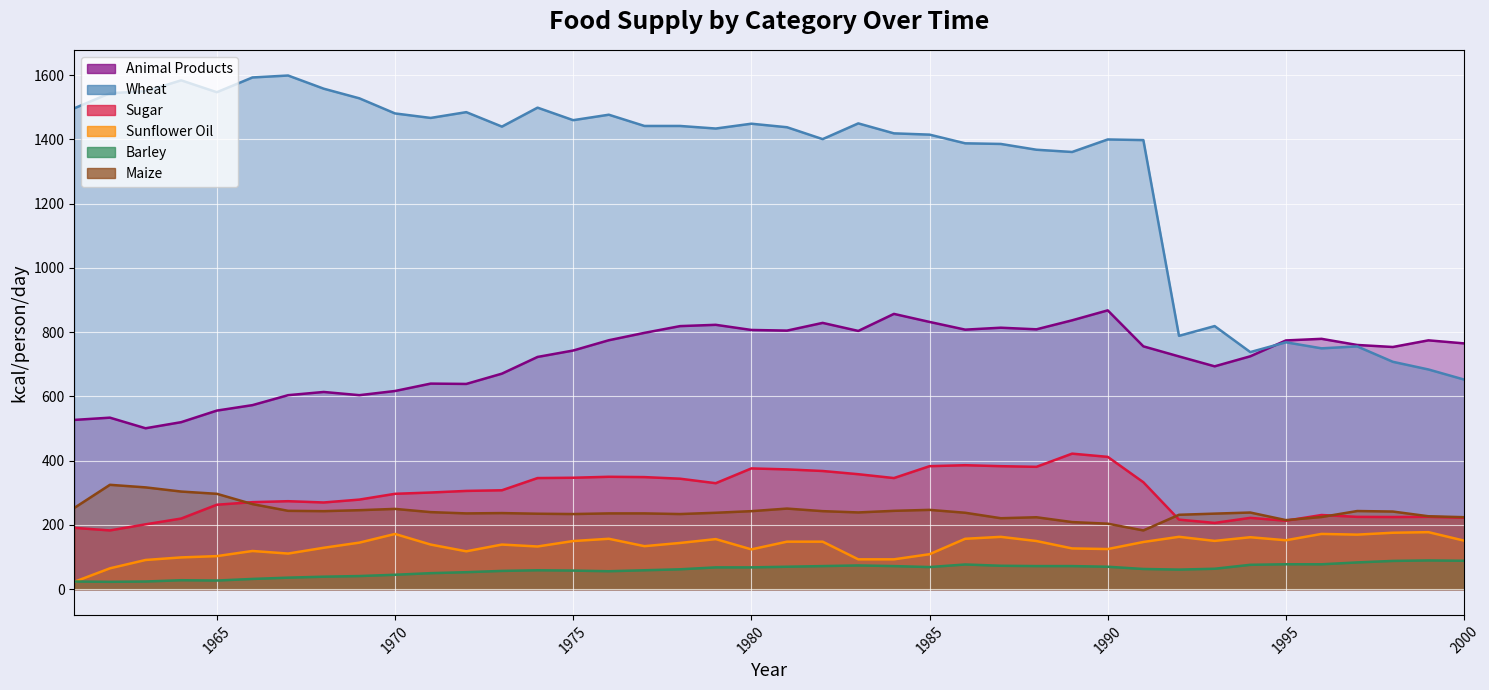

What is the value of the sweeteners_sugar point at the 4th from the left?

220.0